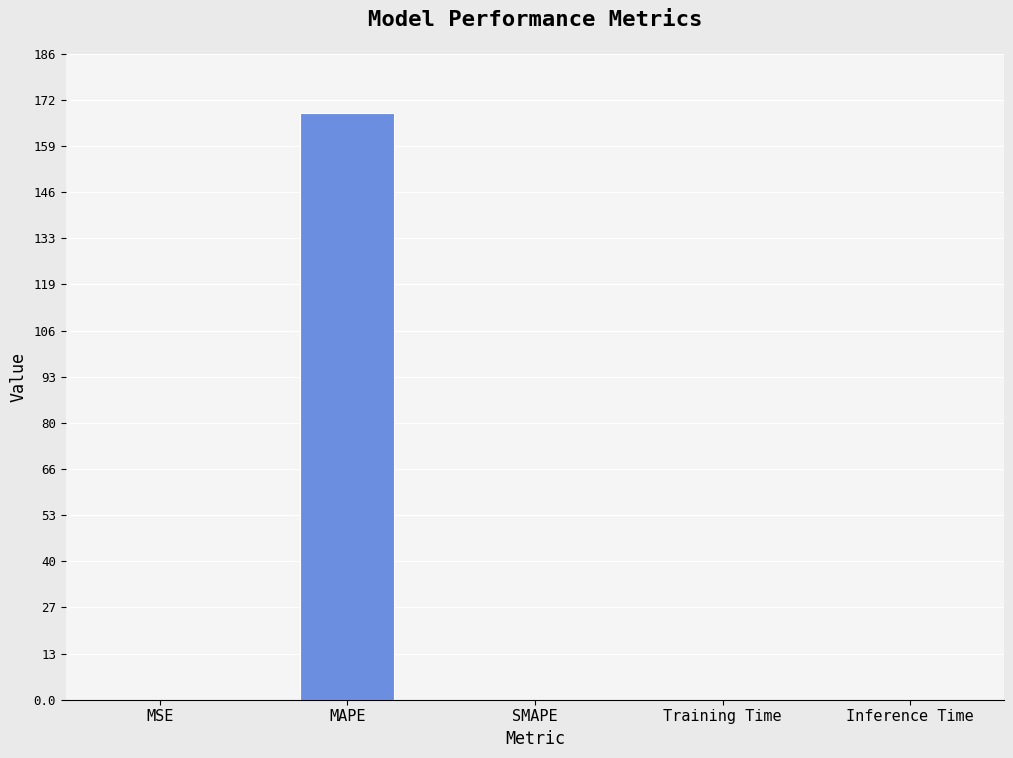

What is the sum of all values?

168.7